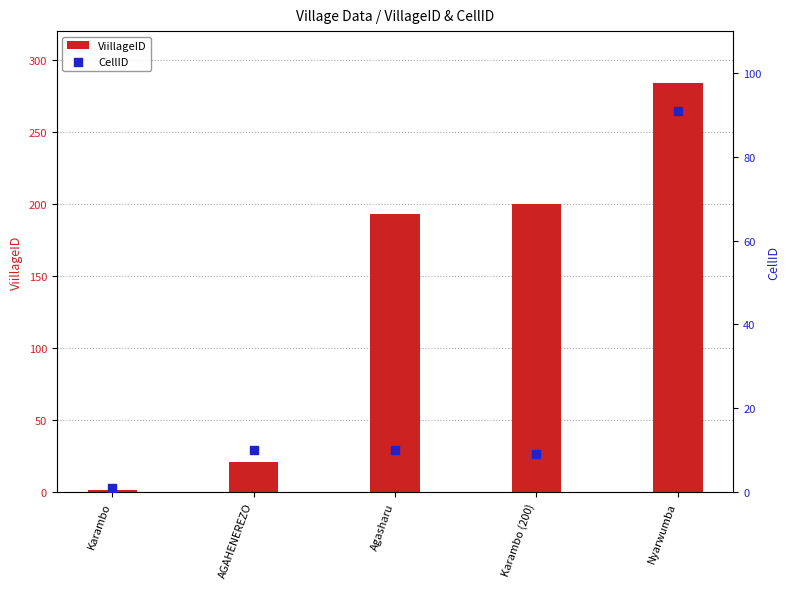

What is the total value across all series at AGAHENEREZO?

31